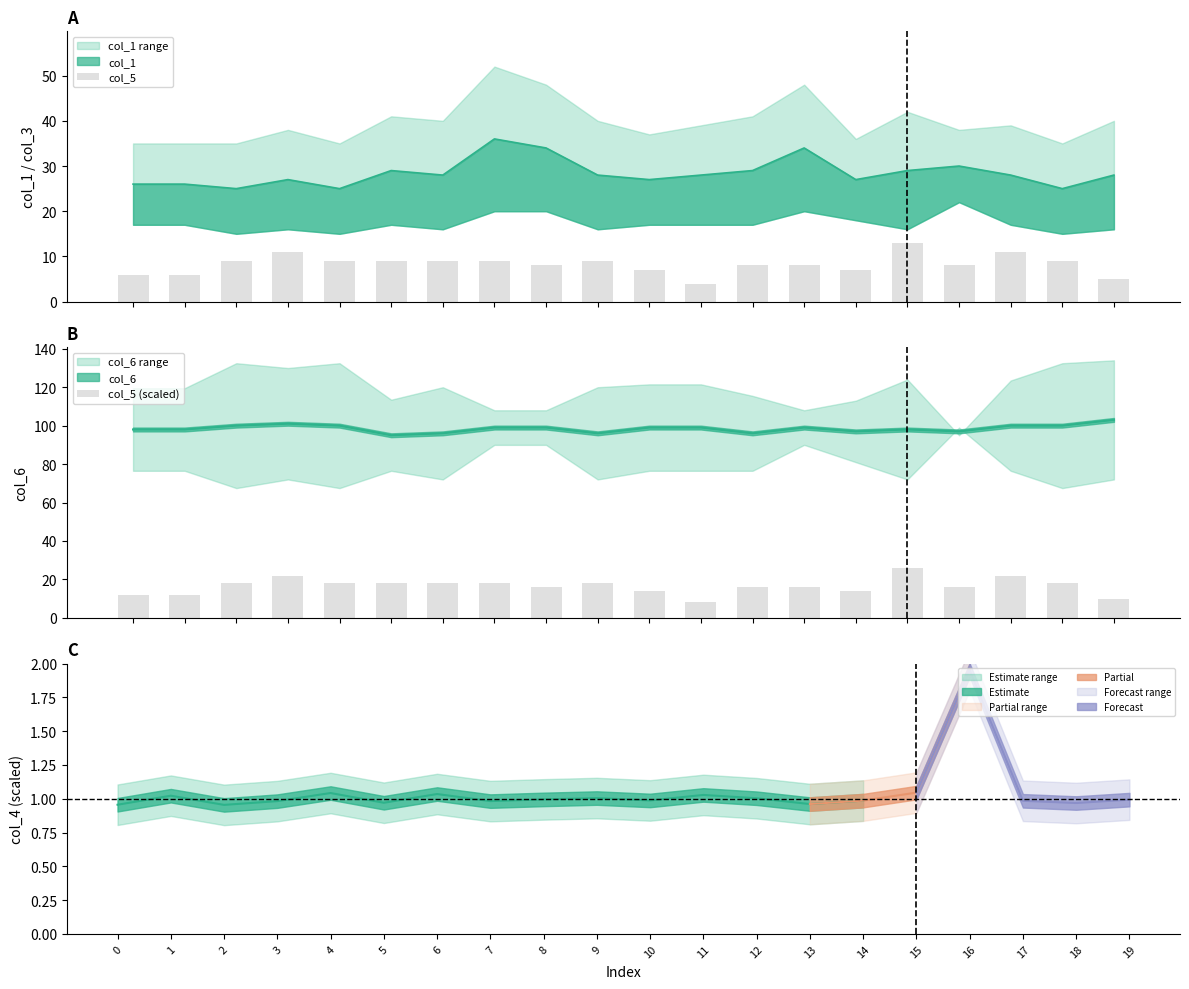

The value of col_5 at 10 is 4. True or false?

False